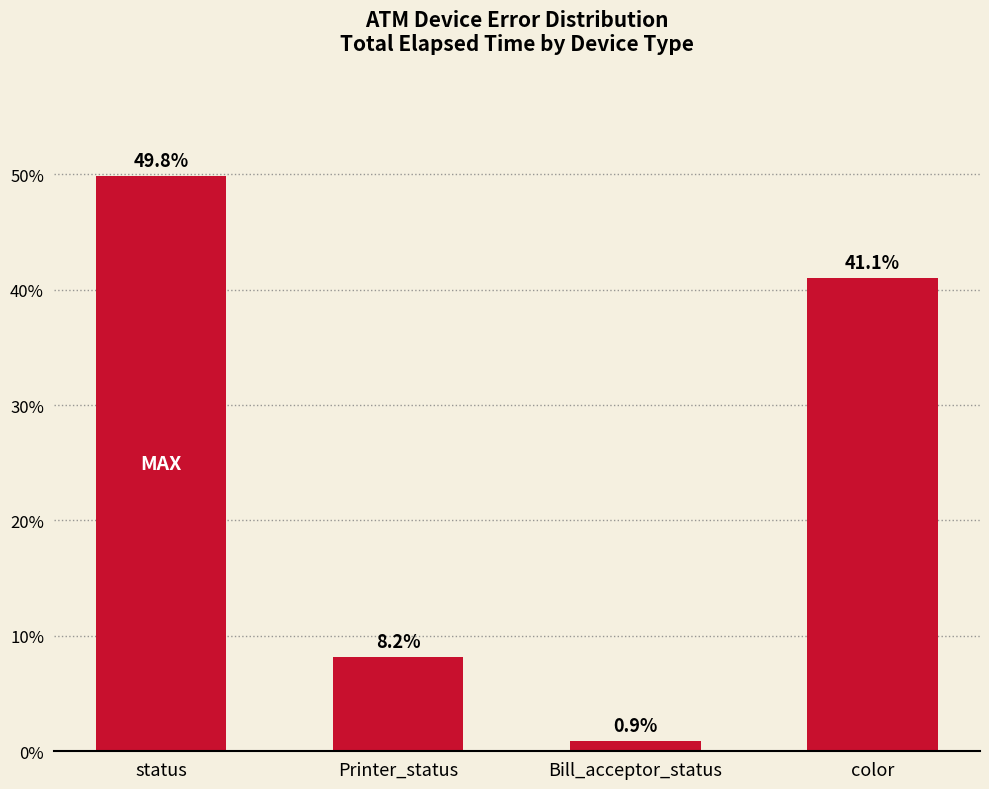

Rank the categories by value from highest to lowest.

status, color, Printer_status, Bill_acceptor_status